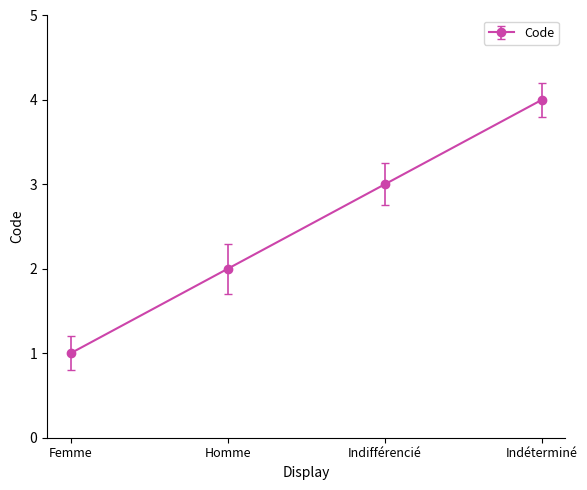

Rank the categories by value from highest to lowest.

Indéterminé, Indifférencié, Homme, Femme